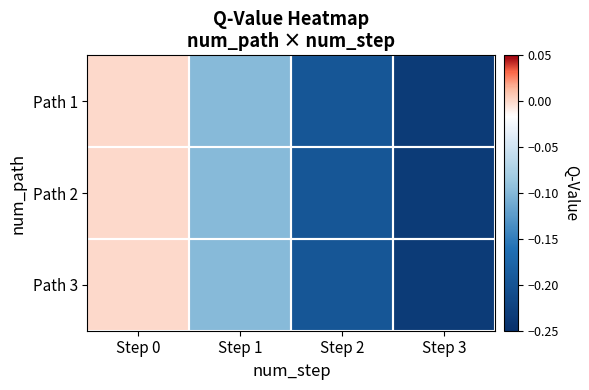

At which category does the chart reach its minimum across all series?

Step 3